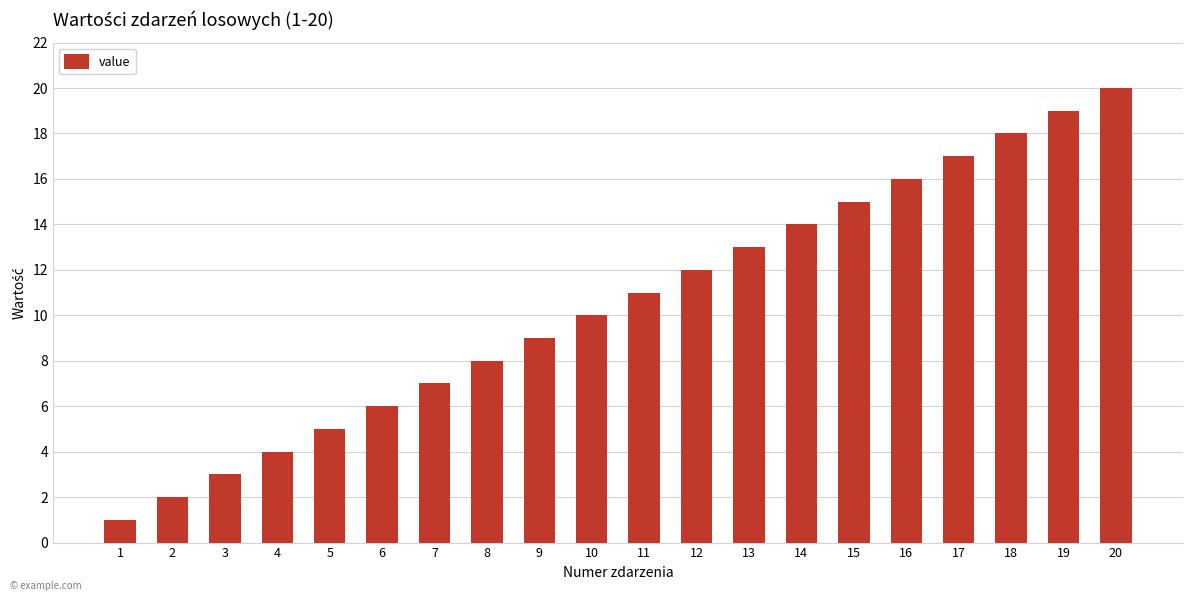

Between 8 and 14, which is larger?

14